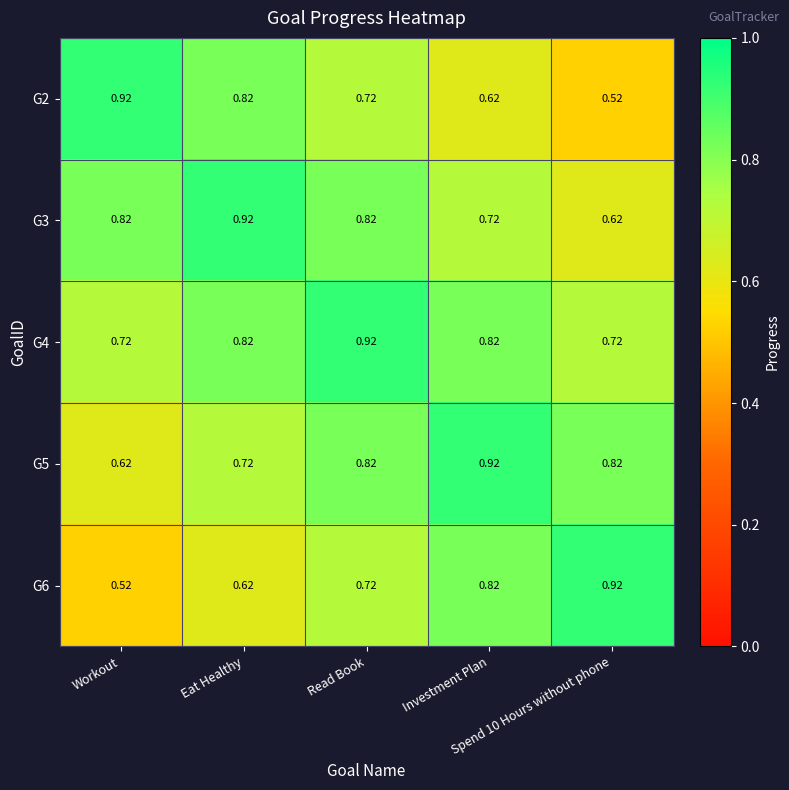

Rank the series by their maximum value, from lowest to highest.

G2, G3, G4, G5, G6